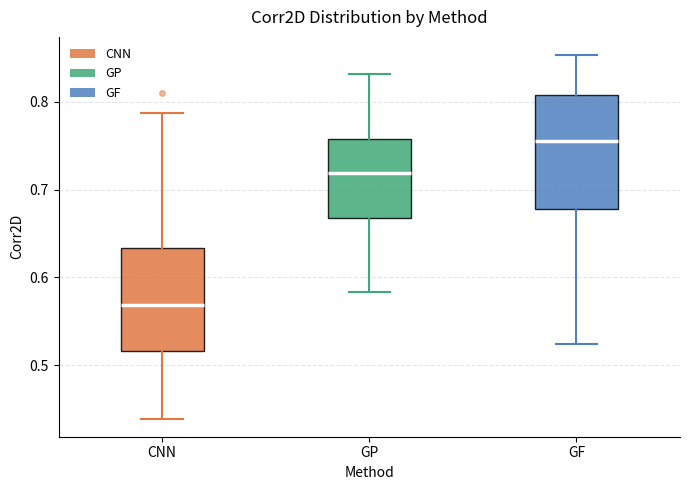

Which box's median line is the highest?

GF